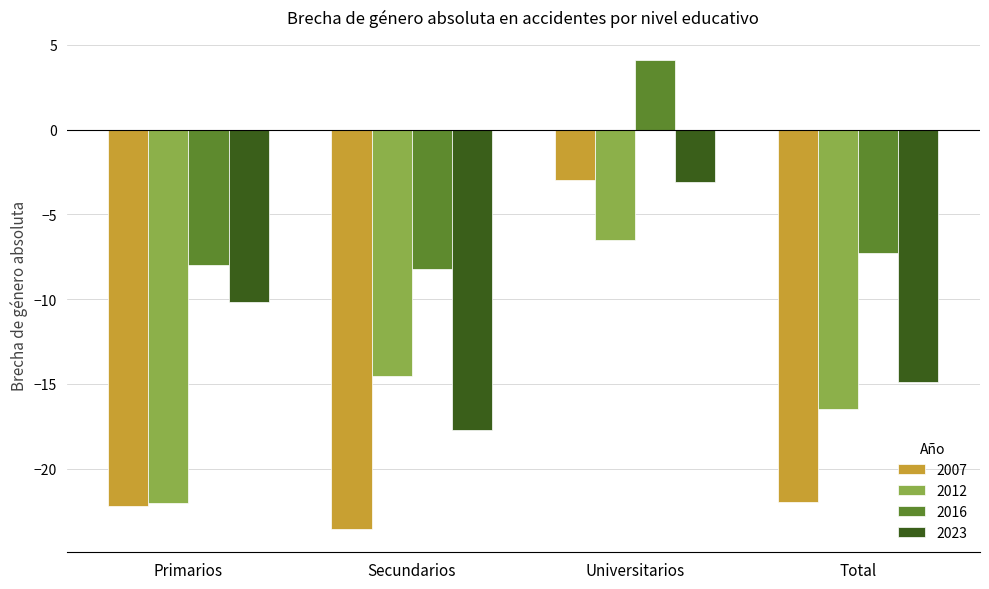

What is the sum of all 2023 values?

-45.8